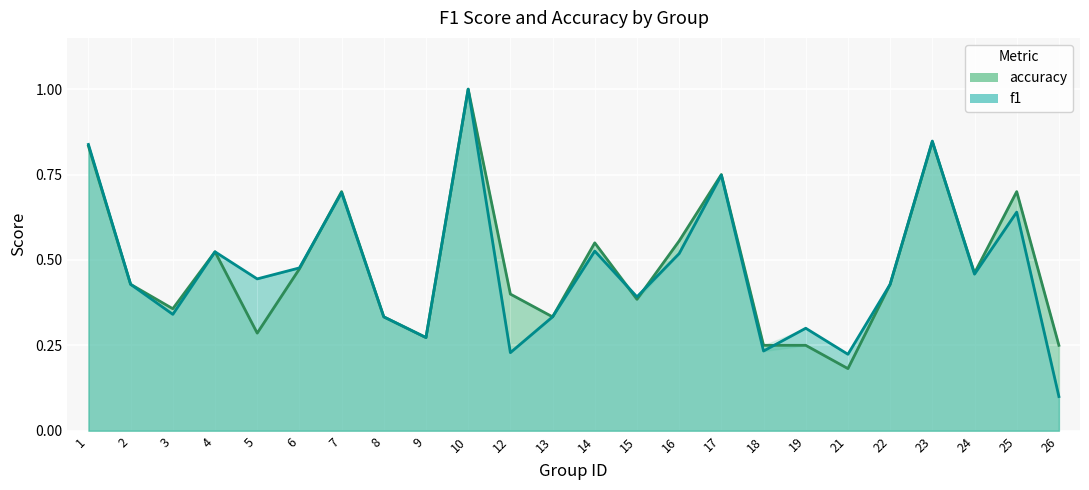

What is the value of the accuracy point at the 13th from the left?

0.6